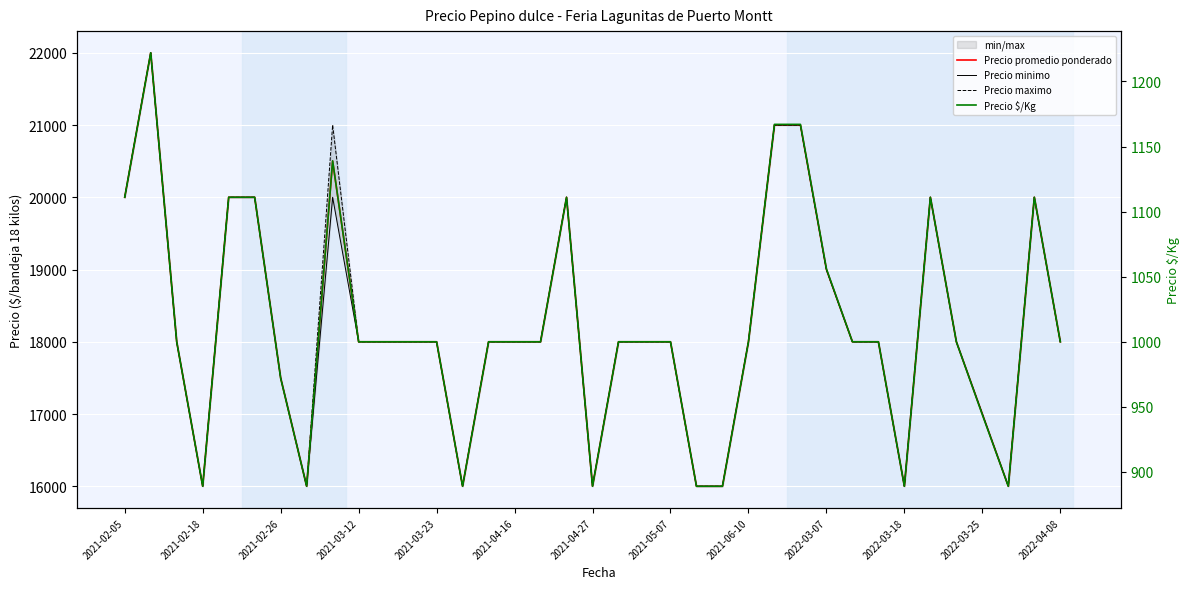

True or false: Precio maximo and Precio minimo intersect in this chart.

False